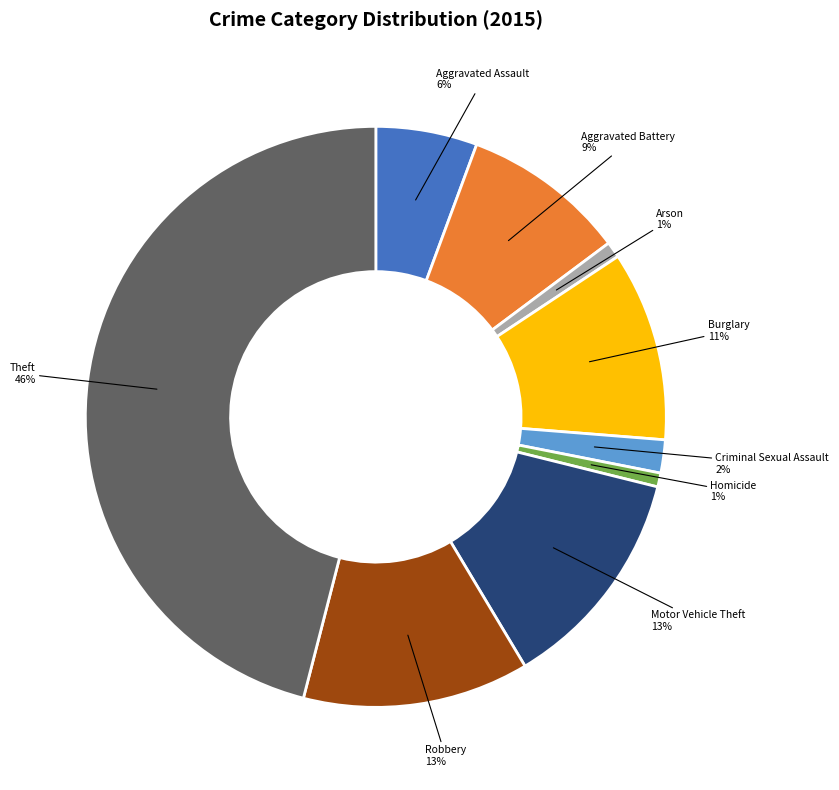

Is there any slice that represents more than half of the pie?

No